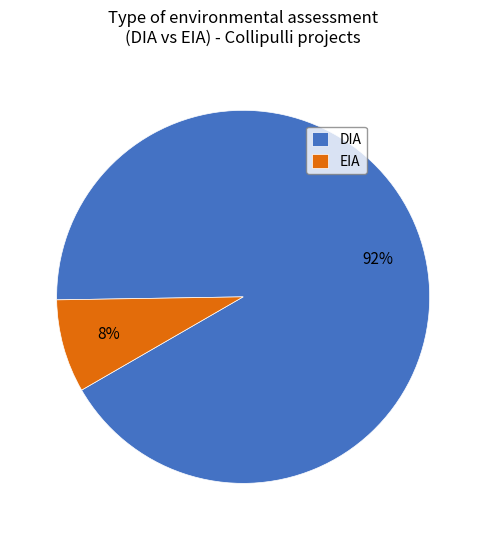

Is it true that EIA is 1% of the pie?

False